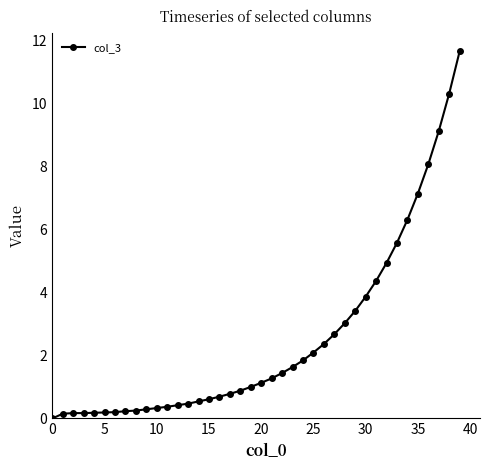

What is the difference between the maximum and second lowest values?

11.5